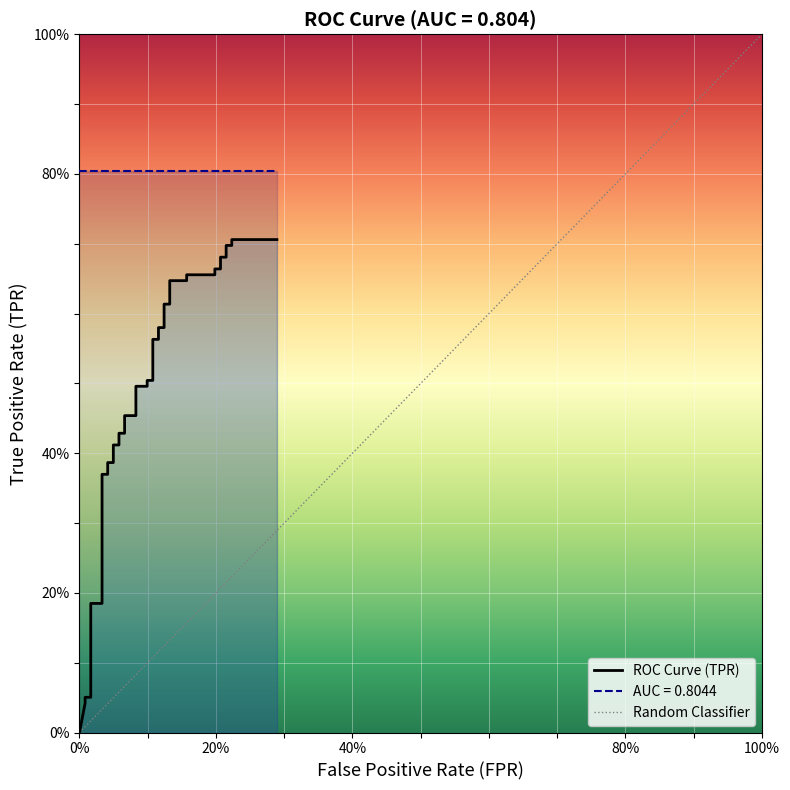

The value at 21 is 0.2. True or false?

False